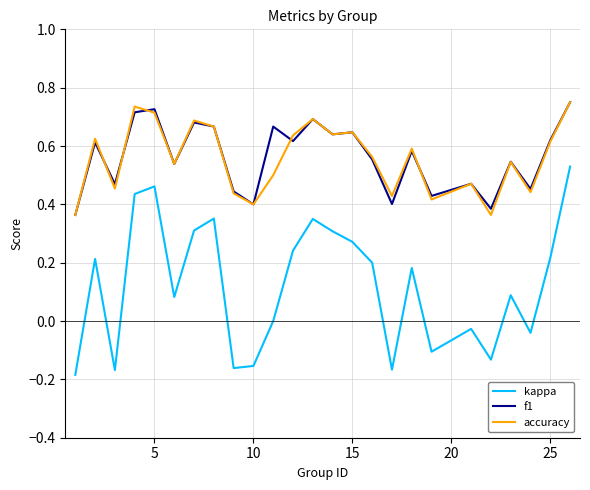

True or false: accuracy and kappa intersect in this chart.

False